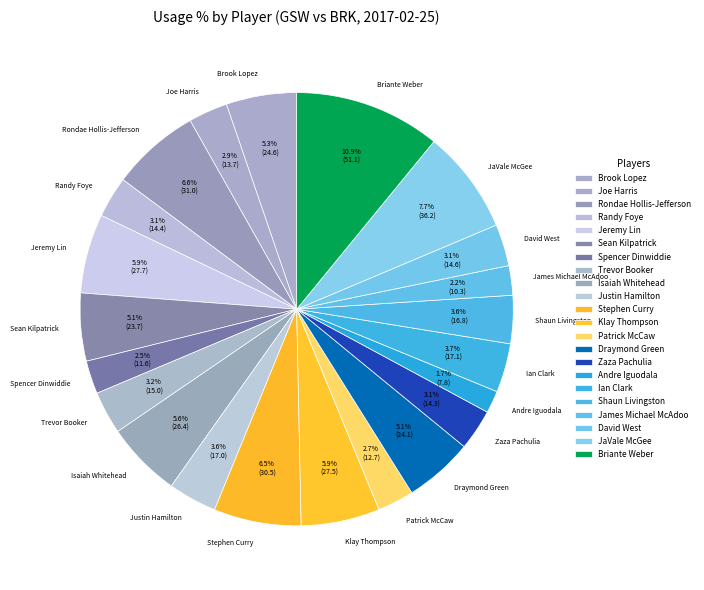

To the nearest percent, what portion does Brook Lopez represent?

5%